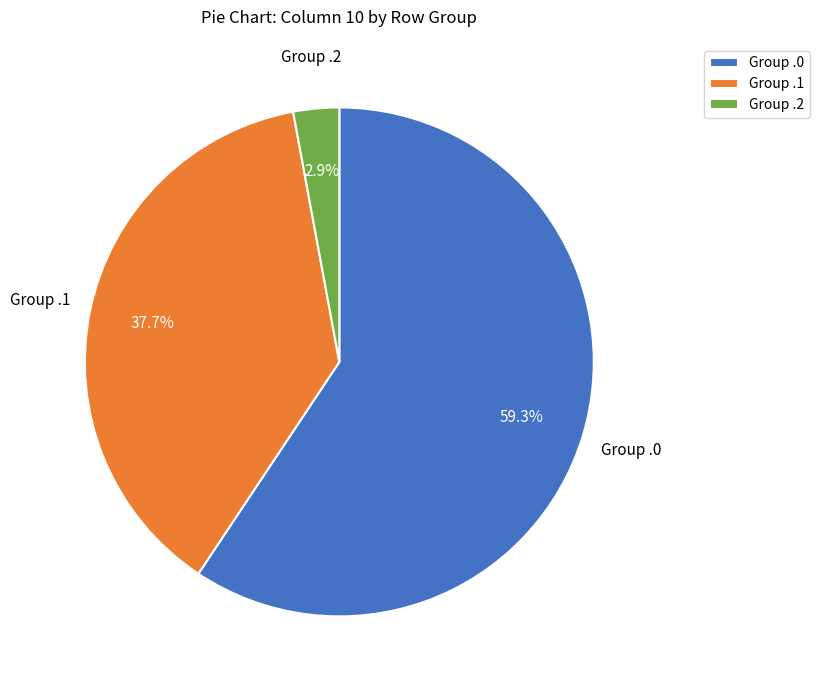

Count the number of slices in the pie.

3